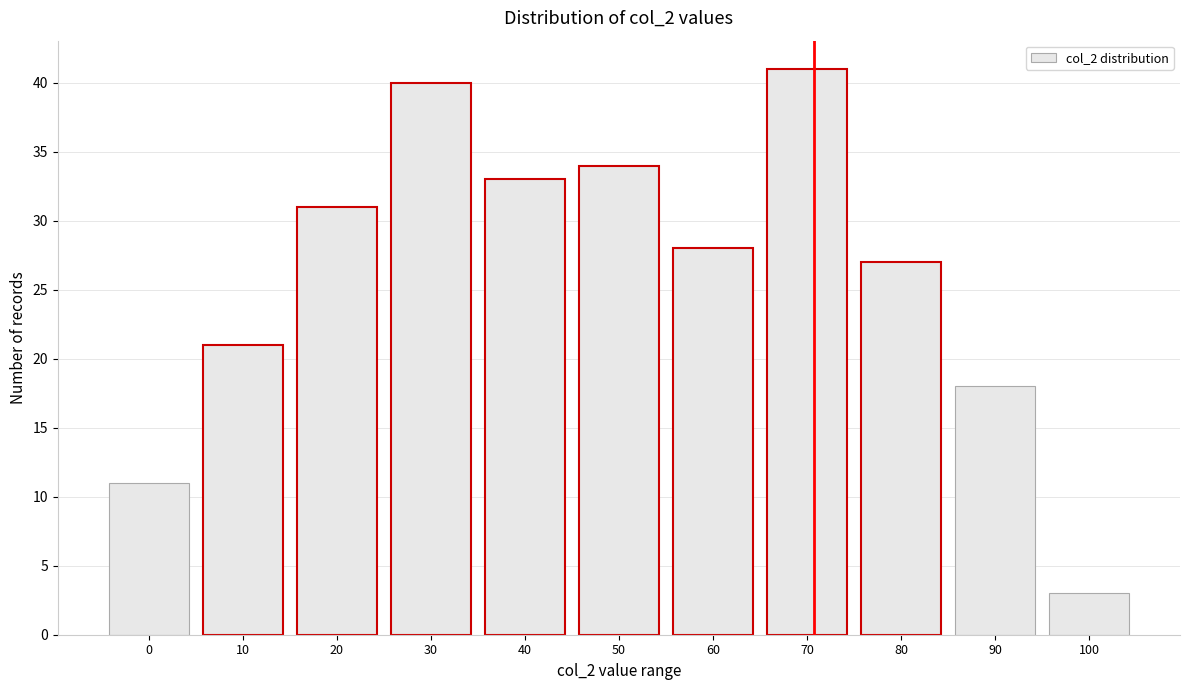

Reading left to right, list all the values displayed in this chart.

0=11	10=21	20=31	30=40	40=33	50=34	60=28	70=41	80=27	90=18	100=3